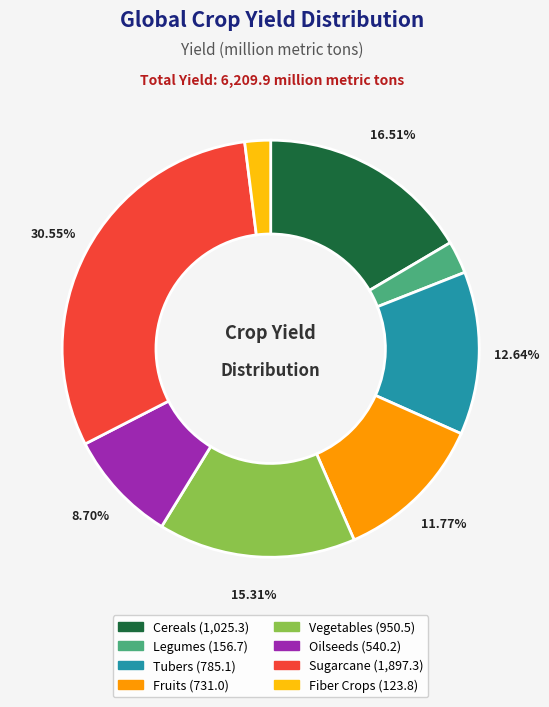

Do Oilseeds and Legumes together represent more than half of the pie?

No